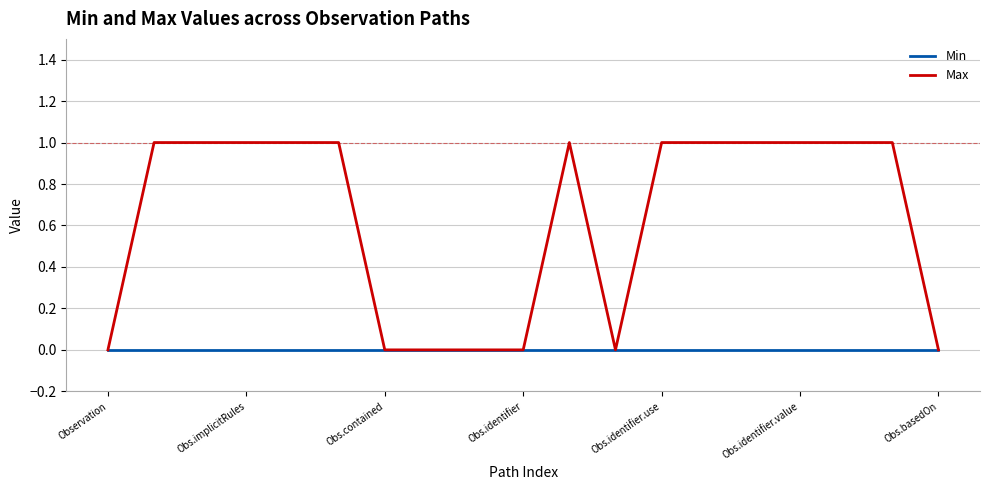

List the series in order of their overall mean, lowest first.

Min, Max